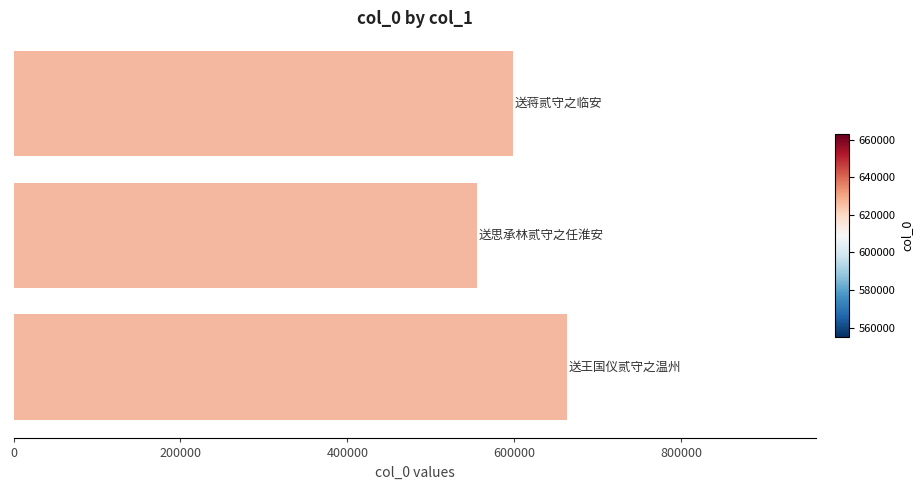

Reading bottom to top, transcribe all the data shown in this chart.

663013	555053	598060